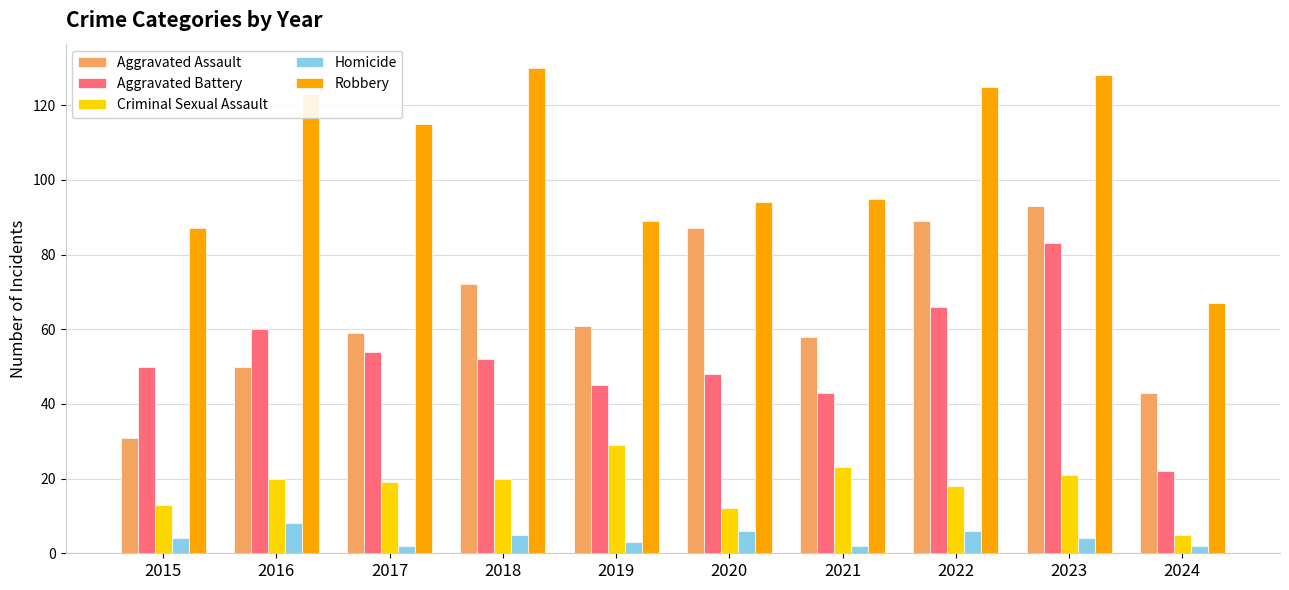

The value of Robbery at 2022 is 125. True or false?

True